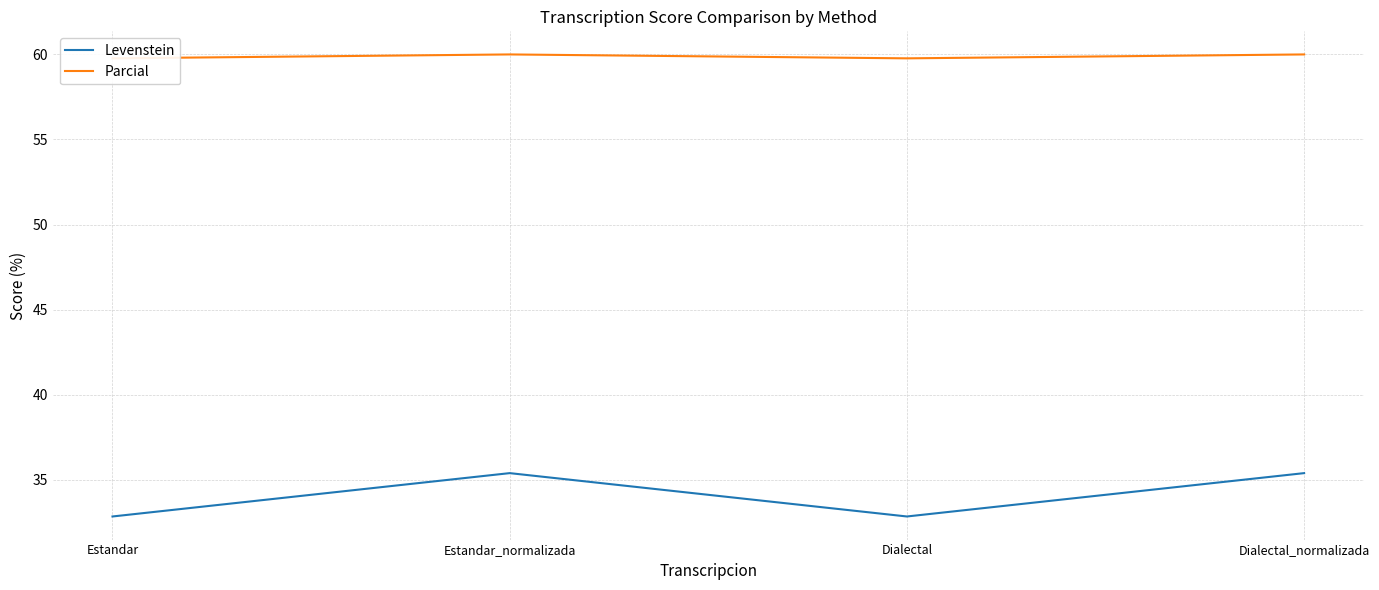

In Levenstein, how many points are lower than both neighbors (excluding endpoints)?

1